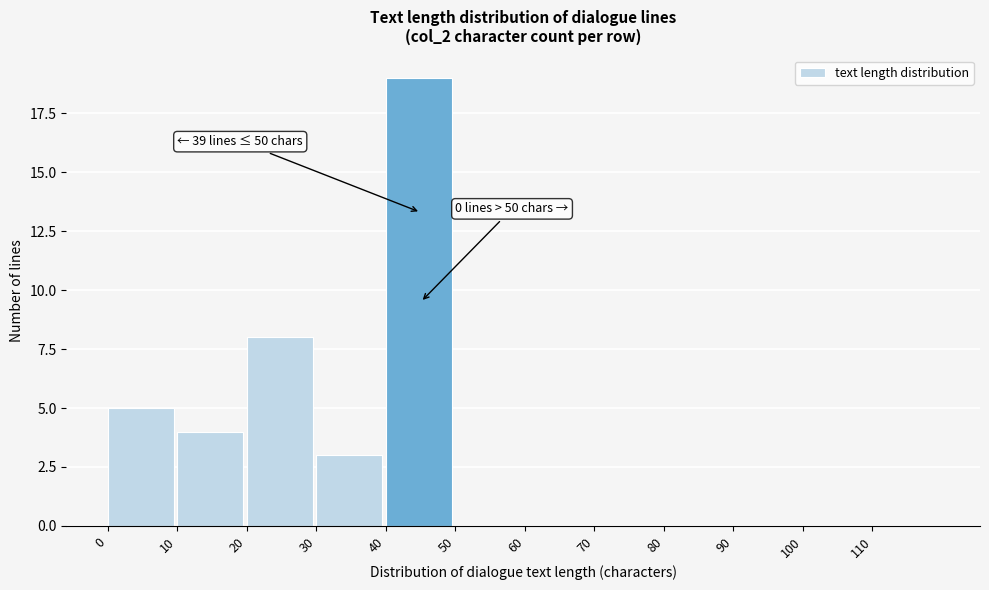

Over which range of the x-axis is the bar tallest?

40 to 50